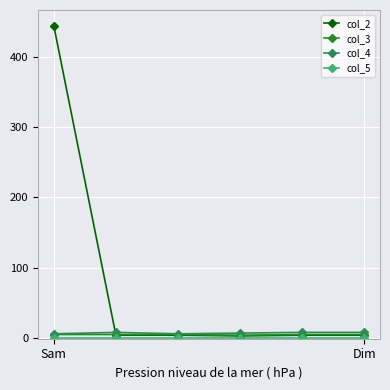

What is the maximum value for col_2?

444